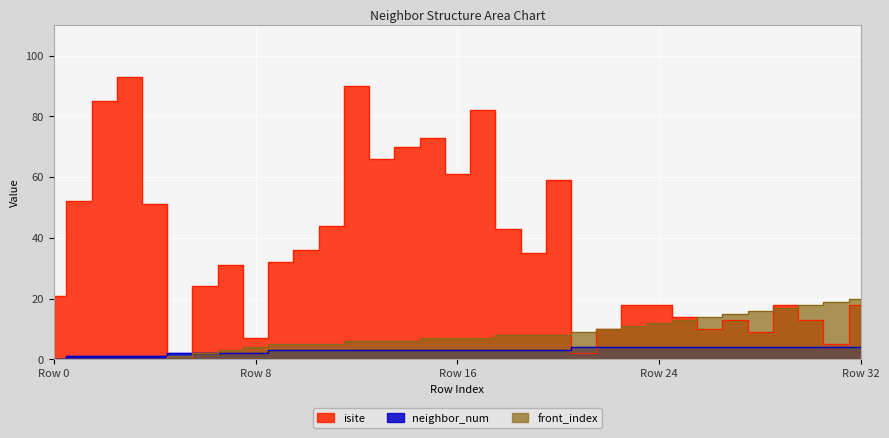

Reading right to left, extract all data points from this chart.

isite: 18	5	13	18	9	13	10	14	18	18	10	2	59	35	43	82	61	73	70	66	90	44	36	32	7	31	24	0	51	93	85	52	21
neighbor_num: 4	4	4	4	4	4	4	4	4	4	4	4	3	3	3	3	3	3	3	3	3	3	3	3	2	2	2	2	1	1	1	1	0
front_index: 20	19	18	17	16	15	14	13	12	11	10	9	8	8	8	7	7	7	6	6	6	5	5	5	4	3	2	1	0	0	0	0	0